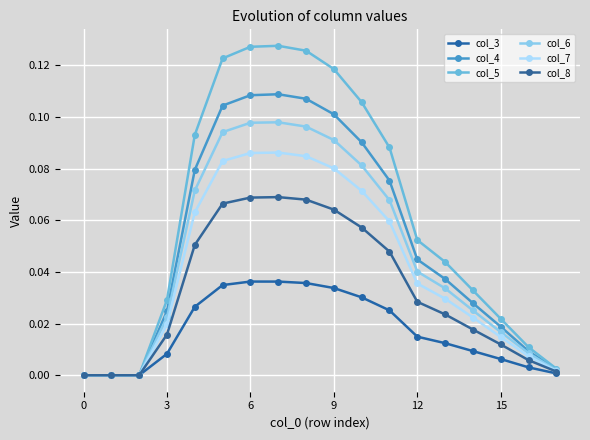

Count the number of categories in the chart.

18